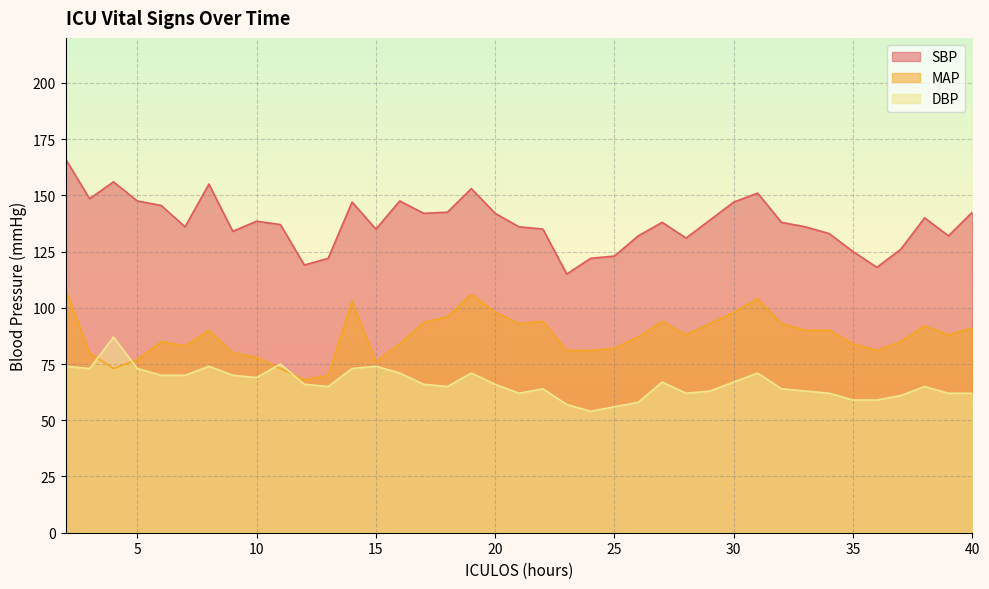

What are all the series names shown in the legend?

SBP, MAP, DBP